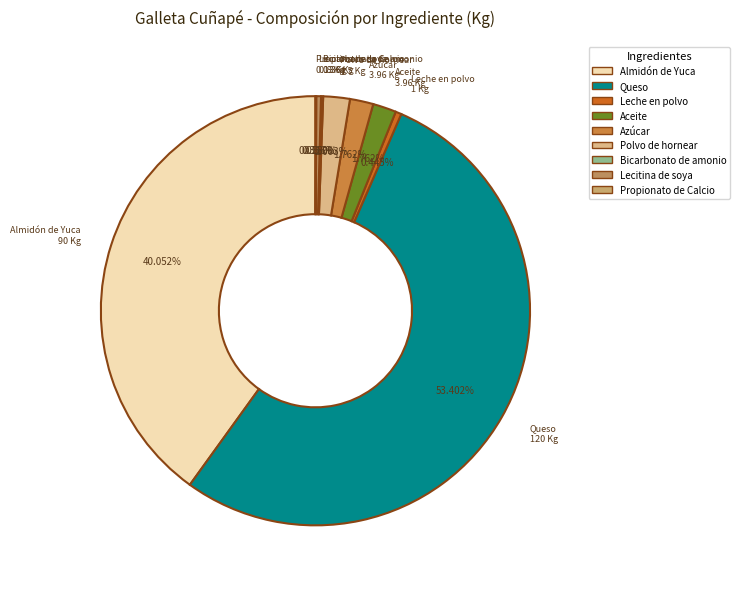

Which slice is the largest?

Queso